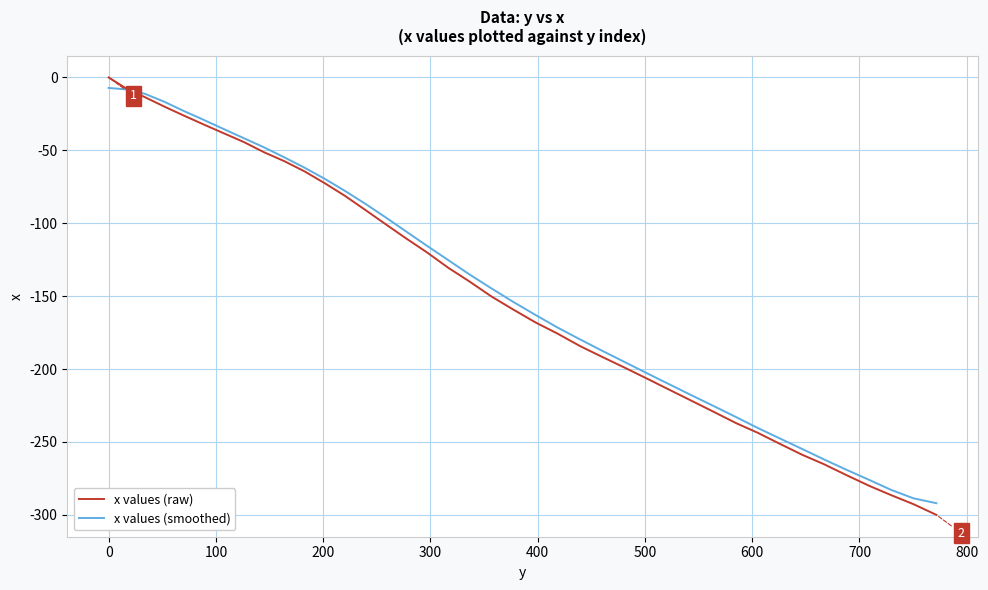

Which series has the widest spread of values?

x values (raw)